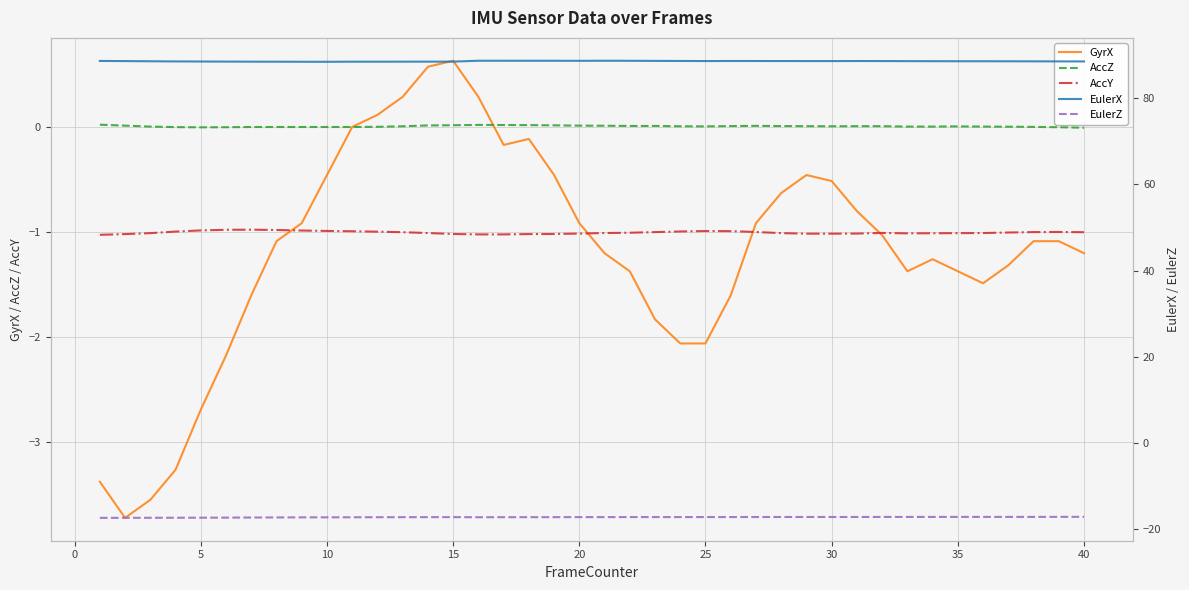

What is the highest value of the AccY series?

-1.0